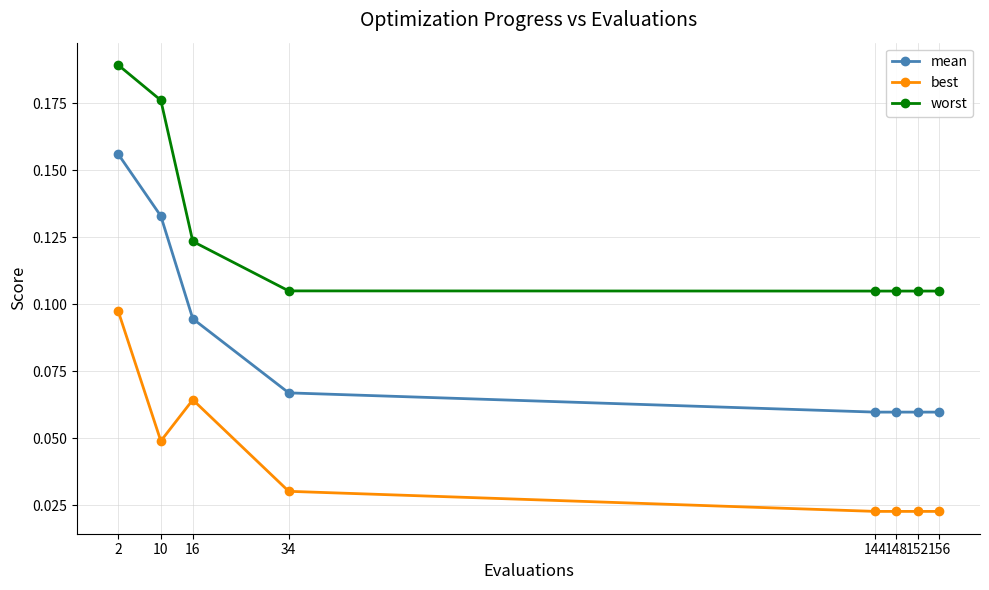

How many lines are shown in the chart?

3